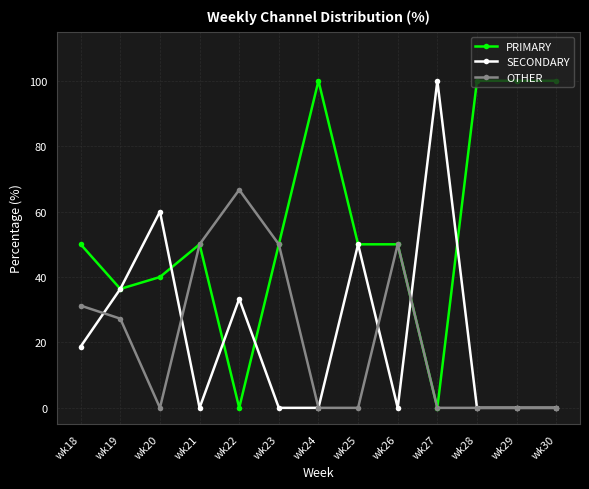

What is the difference between the highest and lowest values at wk29?

100.0